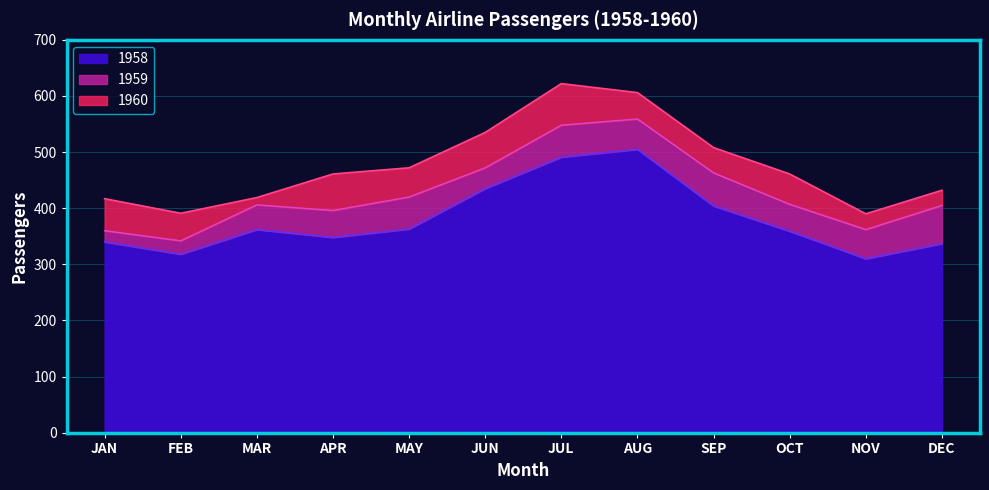

What is the total value across all series at FEB?

391